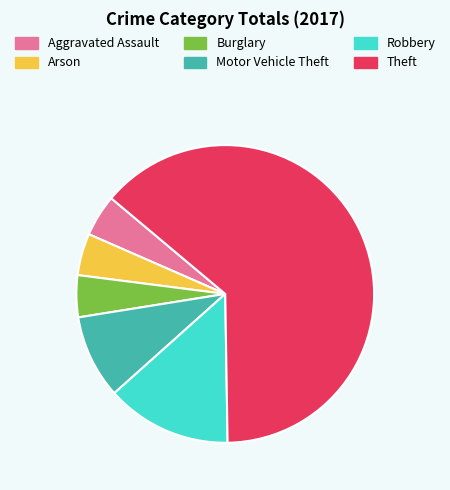

Which category has the biggest portion of the pie?

Theft